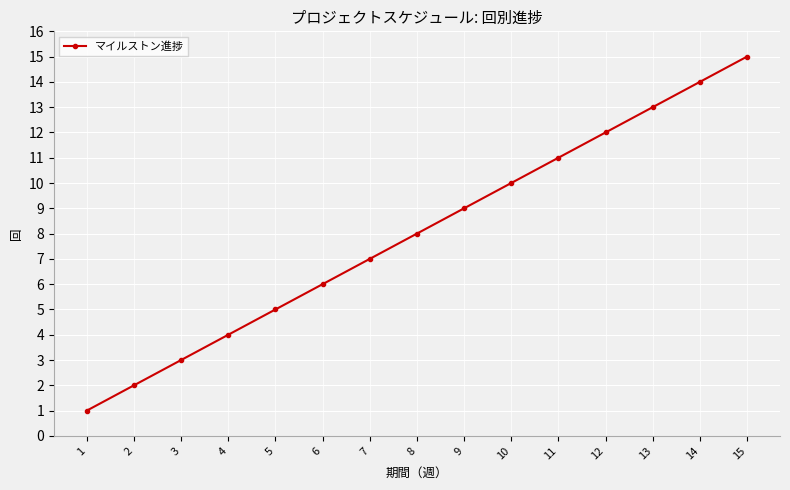

Reading right to left, extract all data points from this chart.

15=15	14=14	13=13	12=12	11=11	10=10	9=9	8=8	7=7	6=6	5=5	4=4	3=3	2=2	1=1